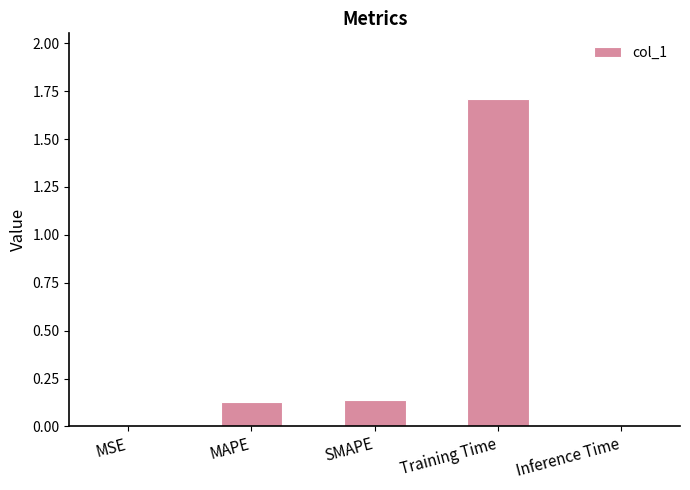

True or false: the data shows 1.7 at Training Time.

True